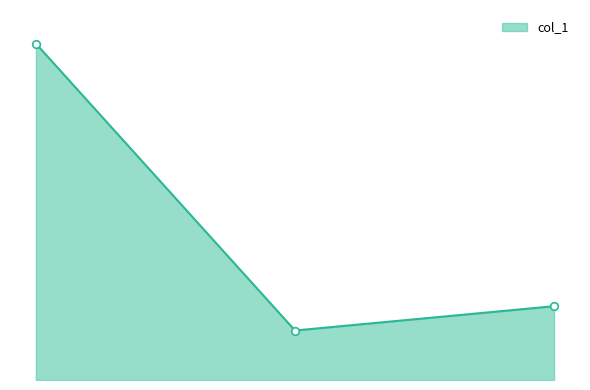

Is this an area chart (filled region under the line)?

Yes